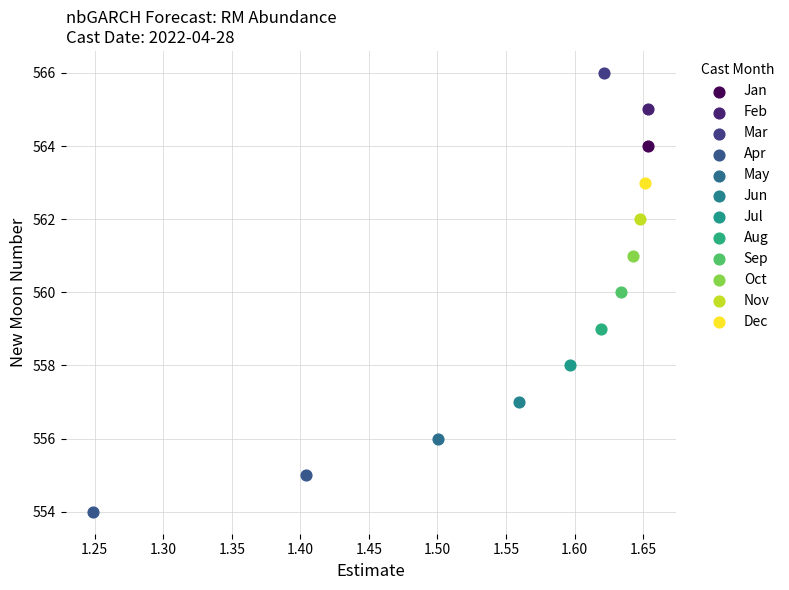

What are all the series names shown in the legend?

Jan, Feb, Mar, Apr, May, Jun, Jul, Aug, Sep, Oct, Nov, Dec